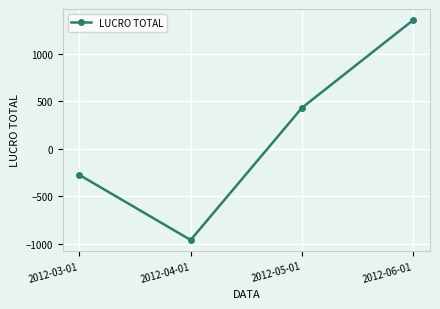

How many interior local valleys (lower than both neighbors) does the data have?

1